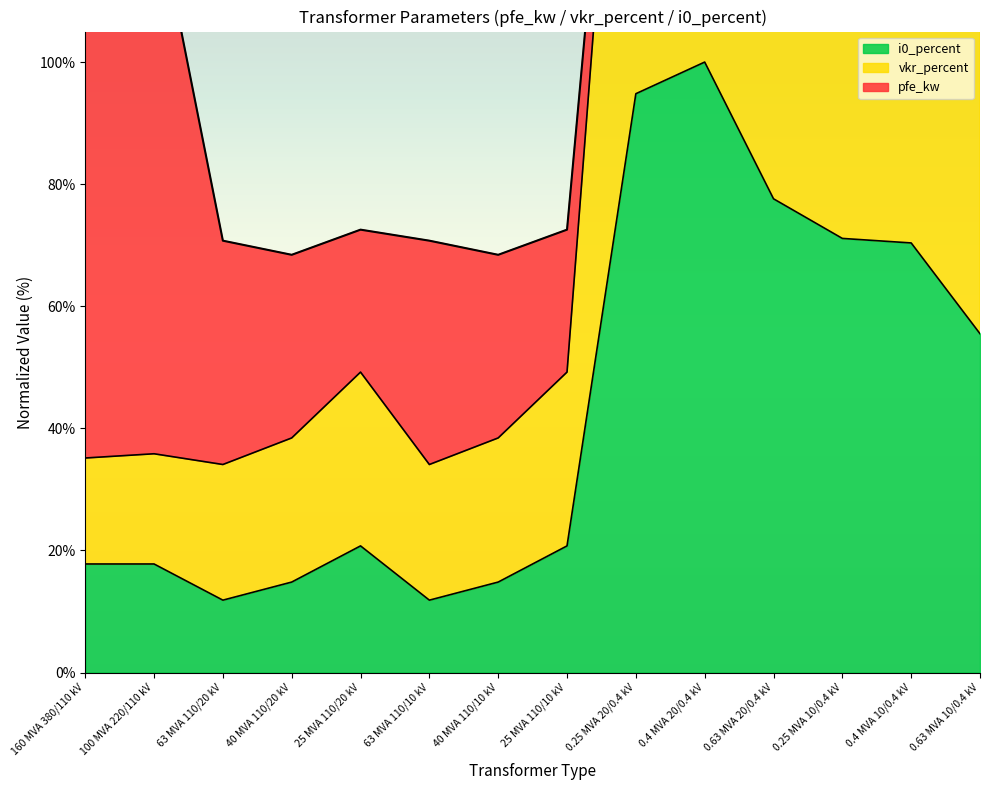

True or false: i0_percent has a value of 11.9 at 63 MVA 110/20 kV.

True